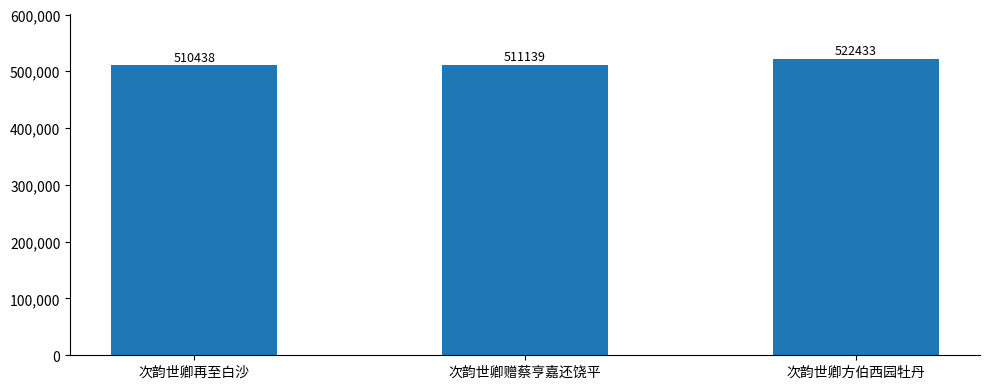

What is the sum of all values?

1544010